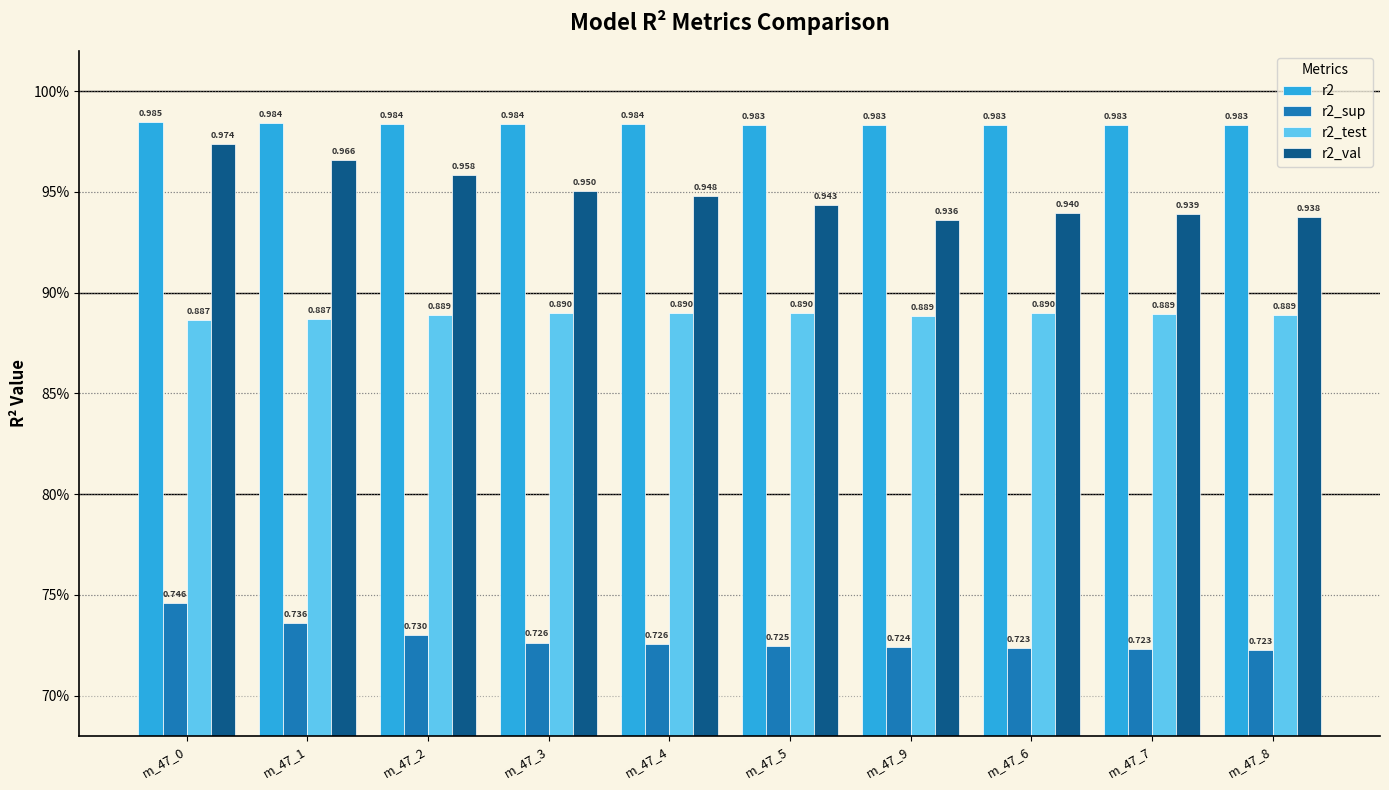

What are all the series names shown in the legend?

r2, r2_sup, r2_test, r2_val